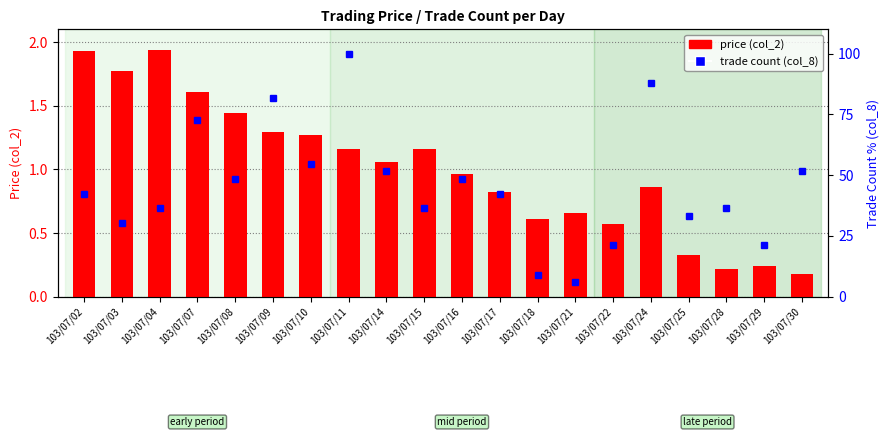

How many groups of bars are there?

20